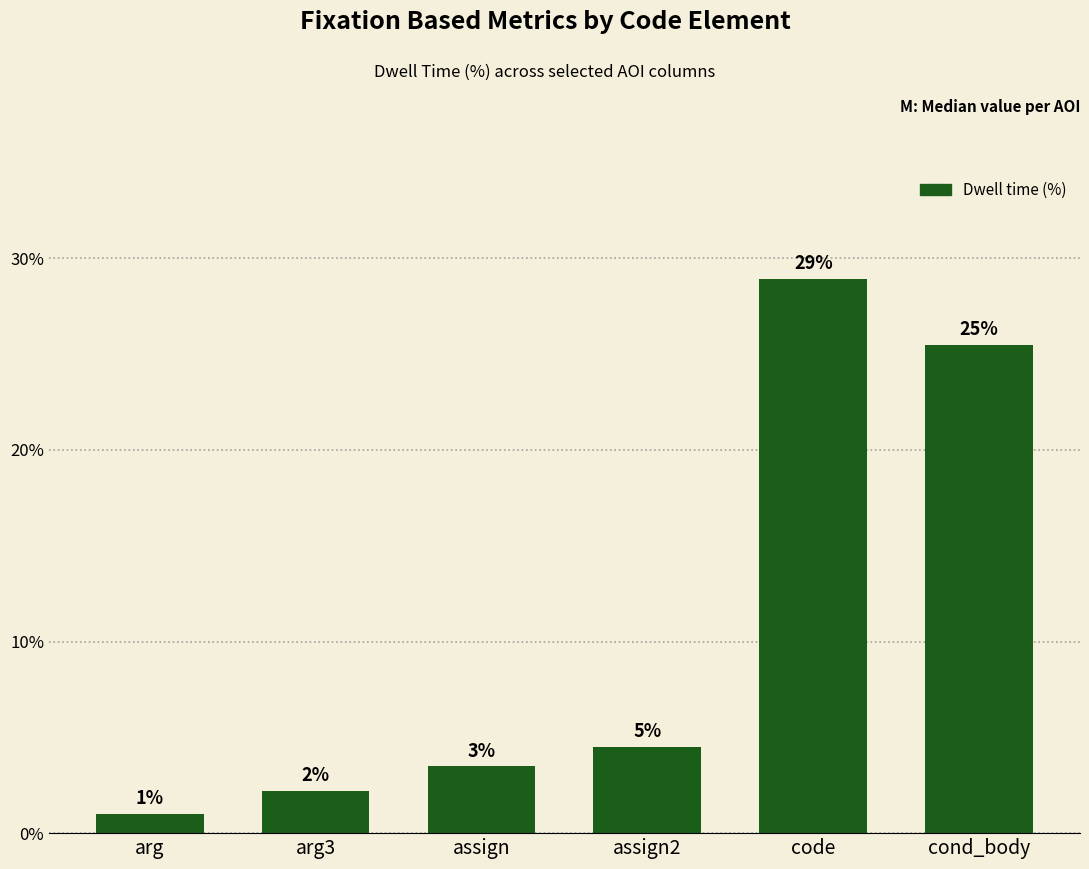

Which category has the highest value across all series?

code